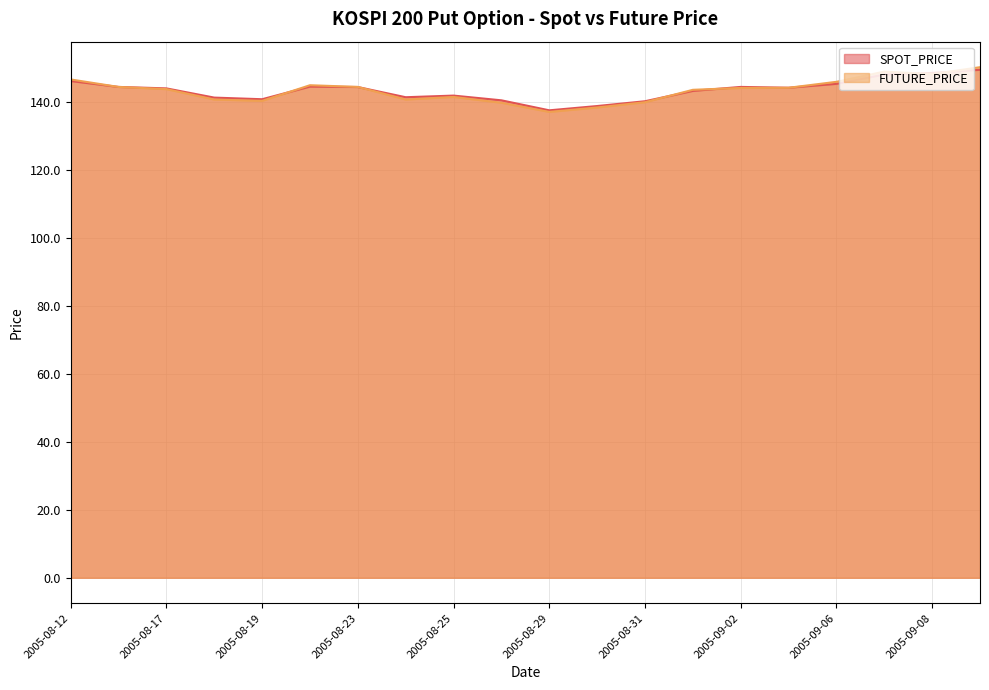

What is the difference between the maximum and minimum values in the SPOT_PRICE series?

11.9